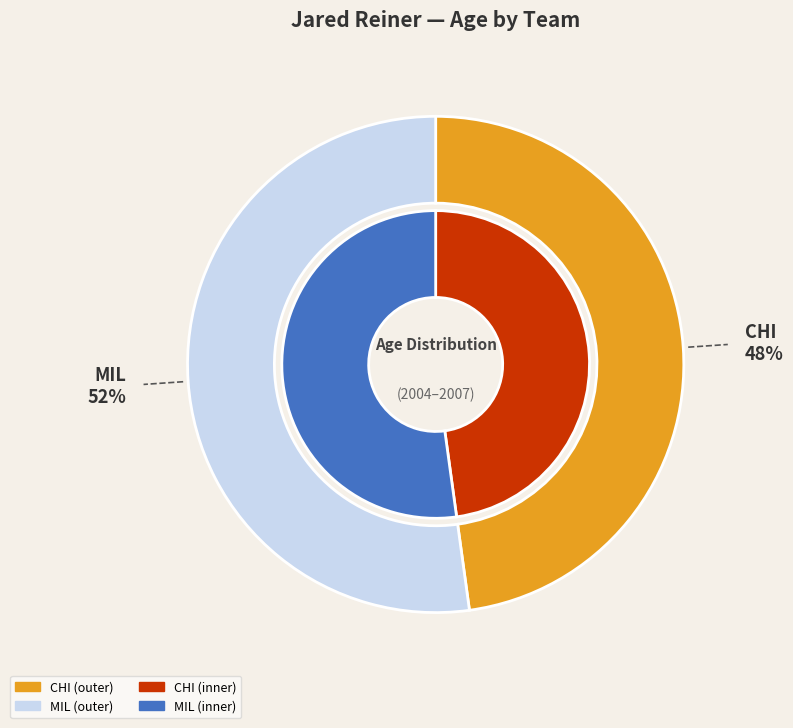

Which slice is the largest?

MIL